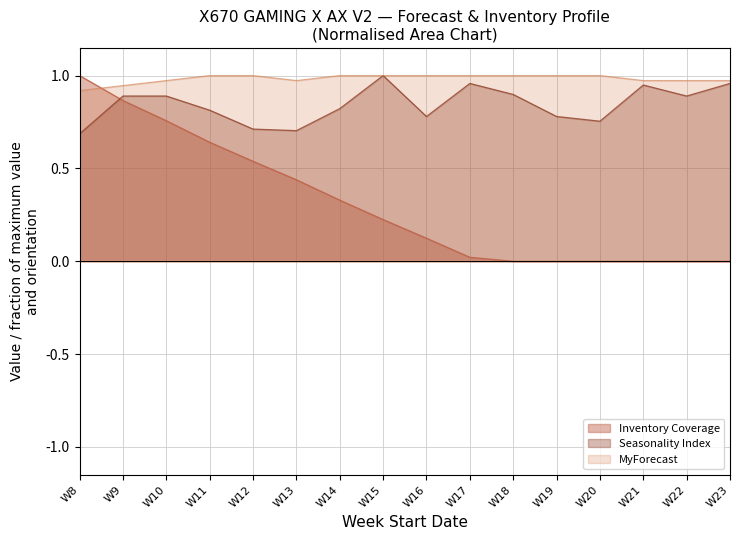

Which series has the widest spread of values?

Inventory Coverage